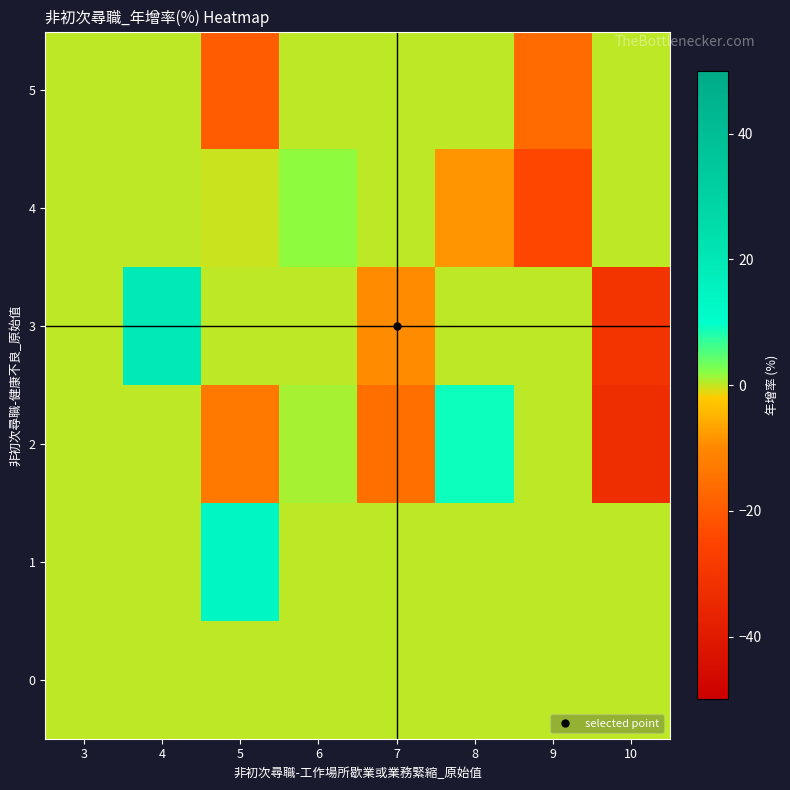

What is the difference between the highest and lowest values at 7?

15.4